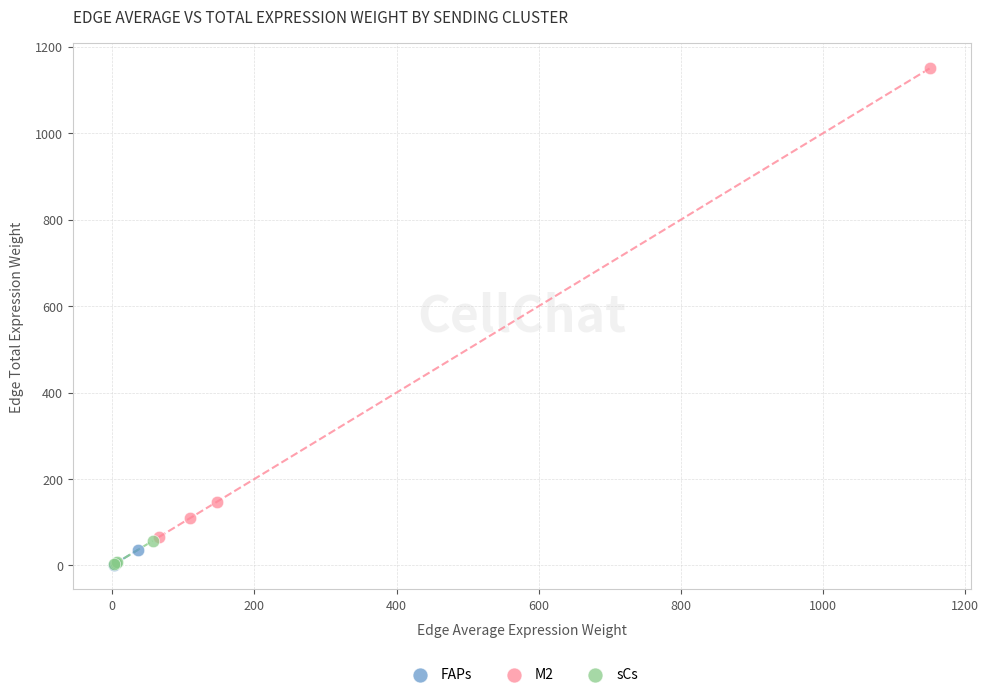

Which series has the widest spread of Y values?

M2